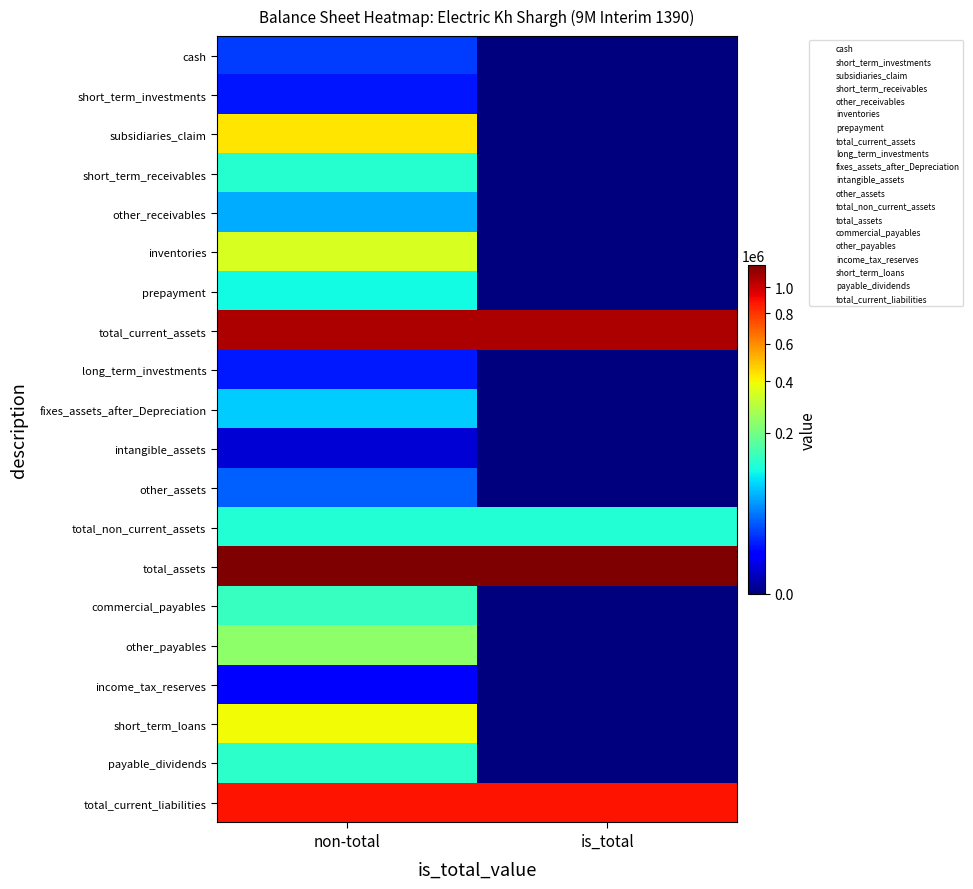

At which category does the chart reach its peak across all series?

non-total